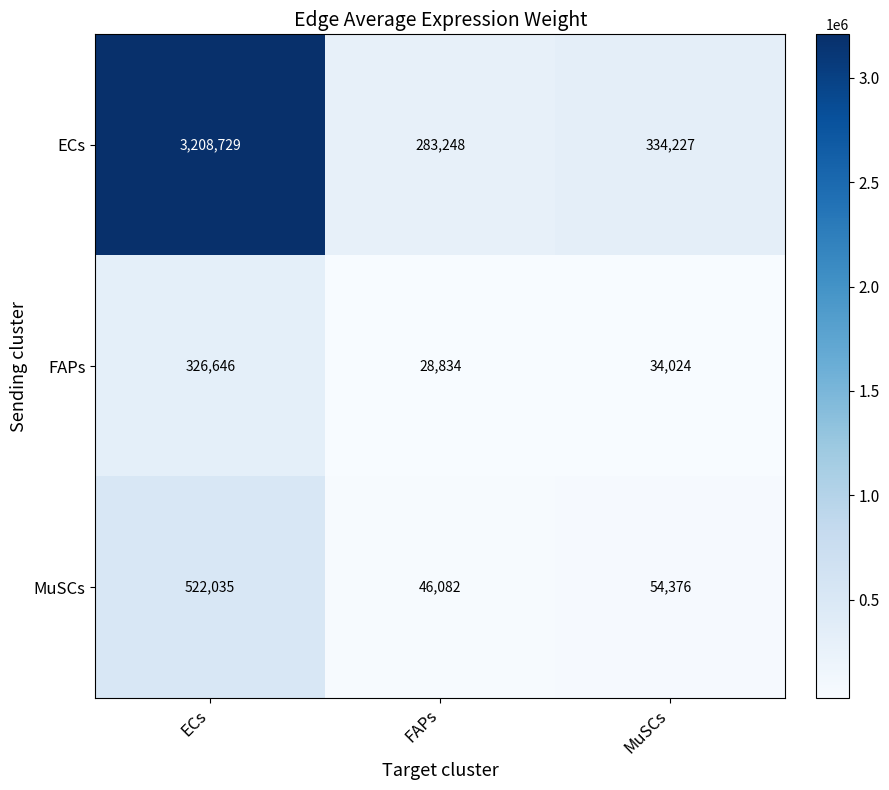

What is the approximate value of FAPs at ECs?

326646